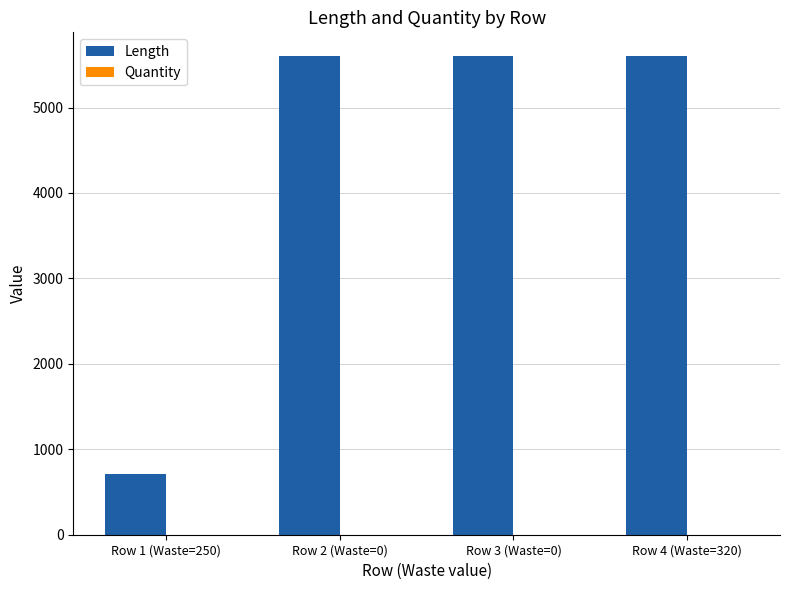

Which series has the largest total across all categories?

Length